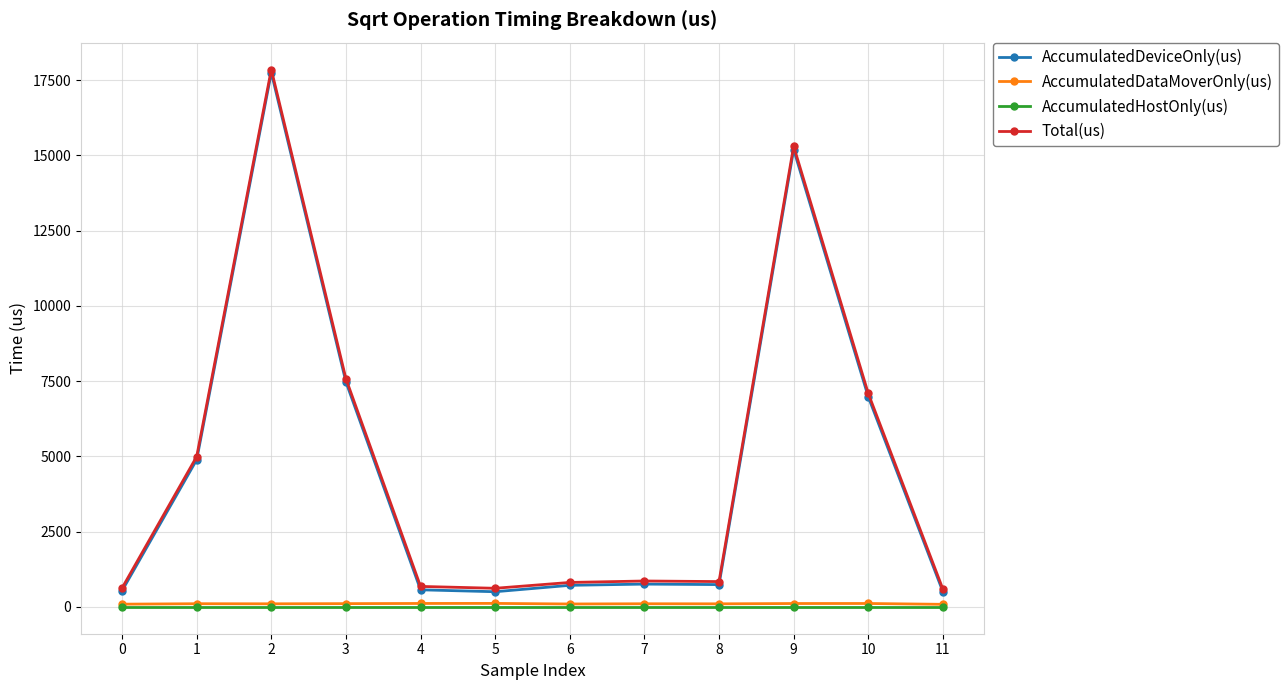

The value of AccumulatedDataMoverOnly(us) at 6 is 95.5. True or false?

True